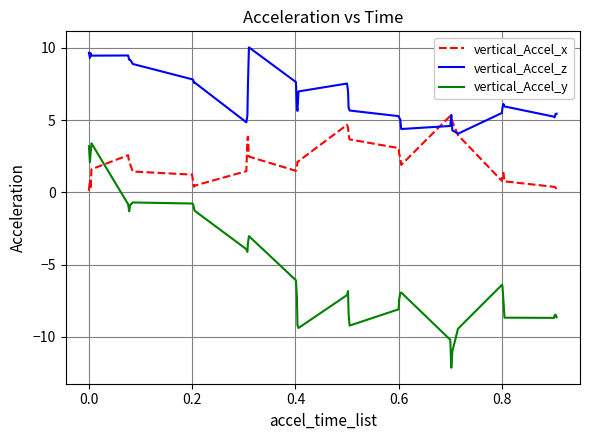

What is the maximum value for vertical_Accel_x?

5.3